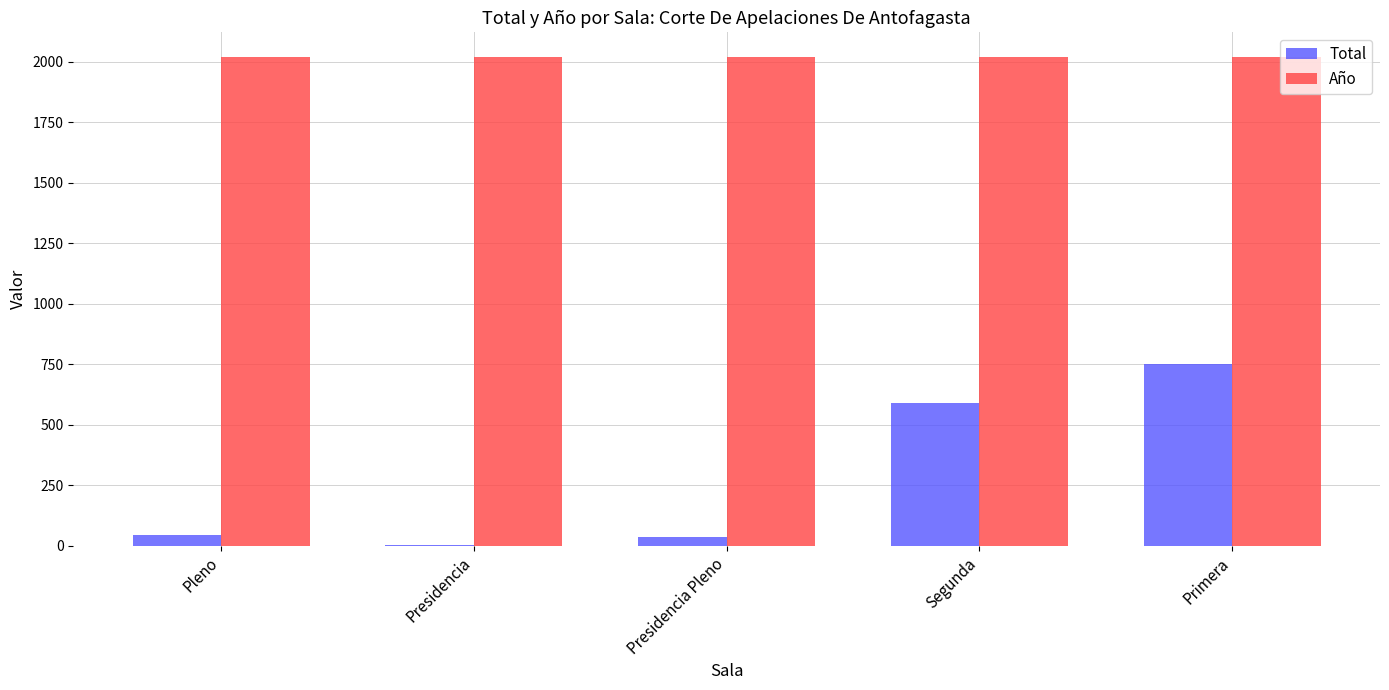

Is it true that Año equals 2020 at Presidencia Pleno?

True